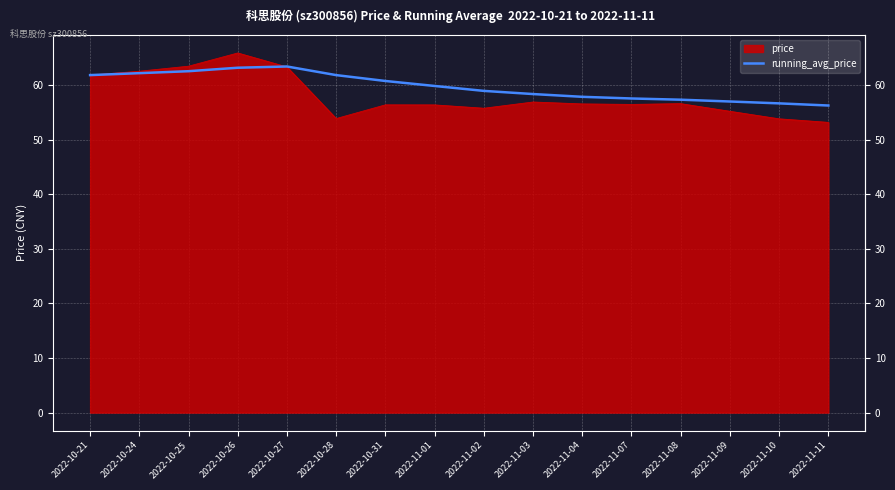

Between 2022-10-31 and 2022-11-10, which is larger?

2022-10-31